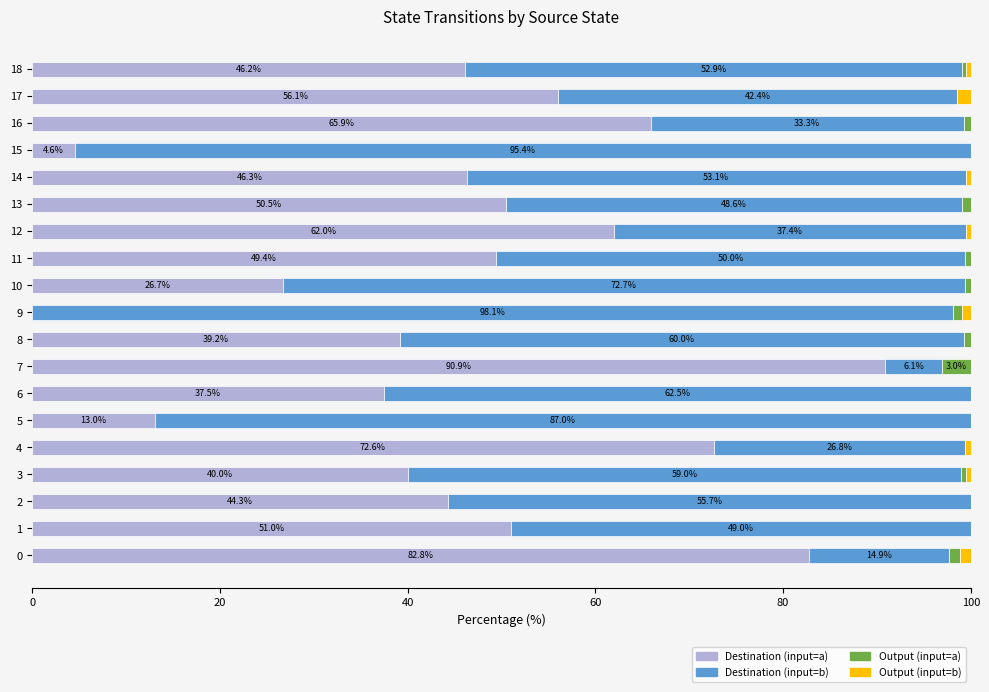

What is the sum of the Destination (input=a) values at 11 and 0?

132.2